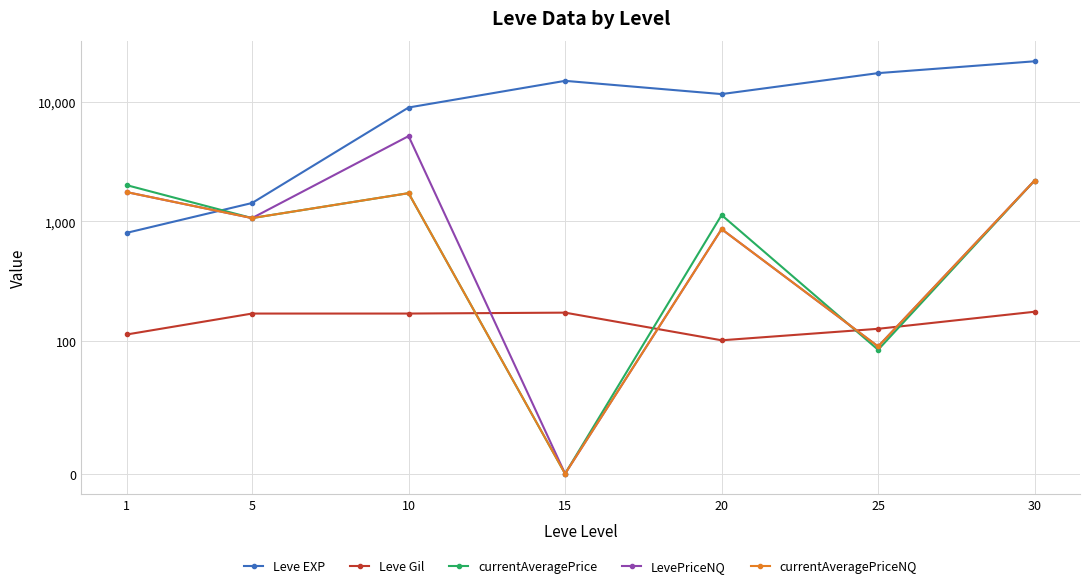

Which has a higher value, 1 or 25?

25